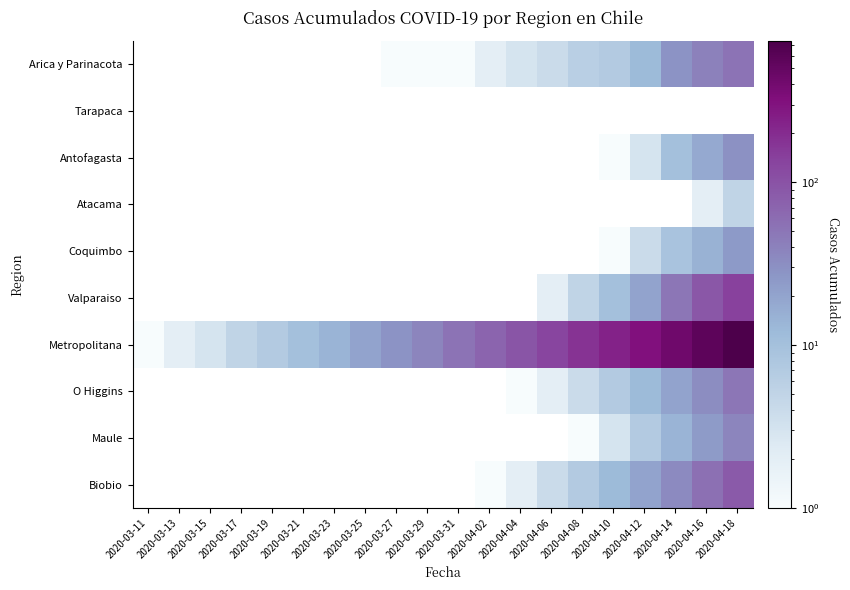

How many values in Antofagasta are above zero?

5